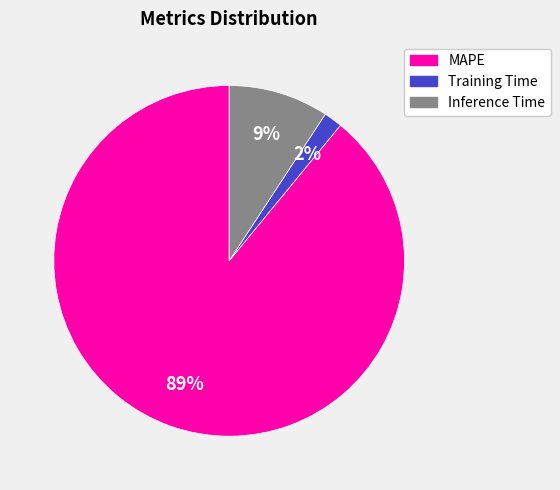

Do Inference Time and Training Time together represent more than half of the pie?

No